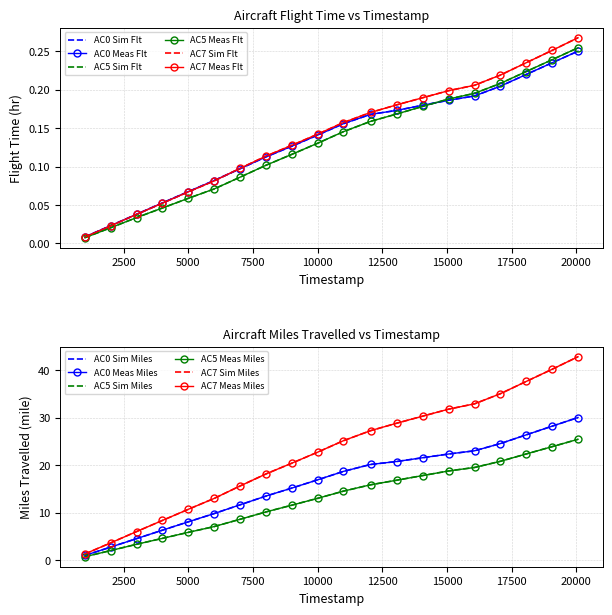

How many lines are shown in the chart?

6